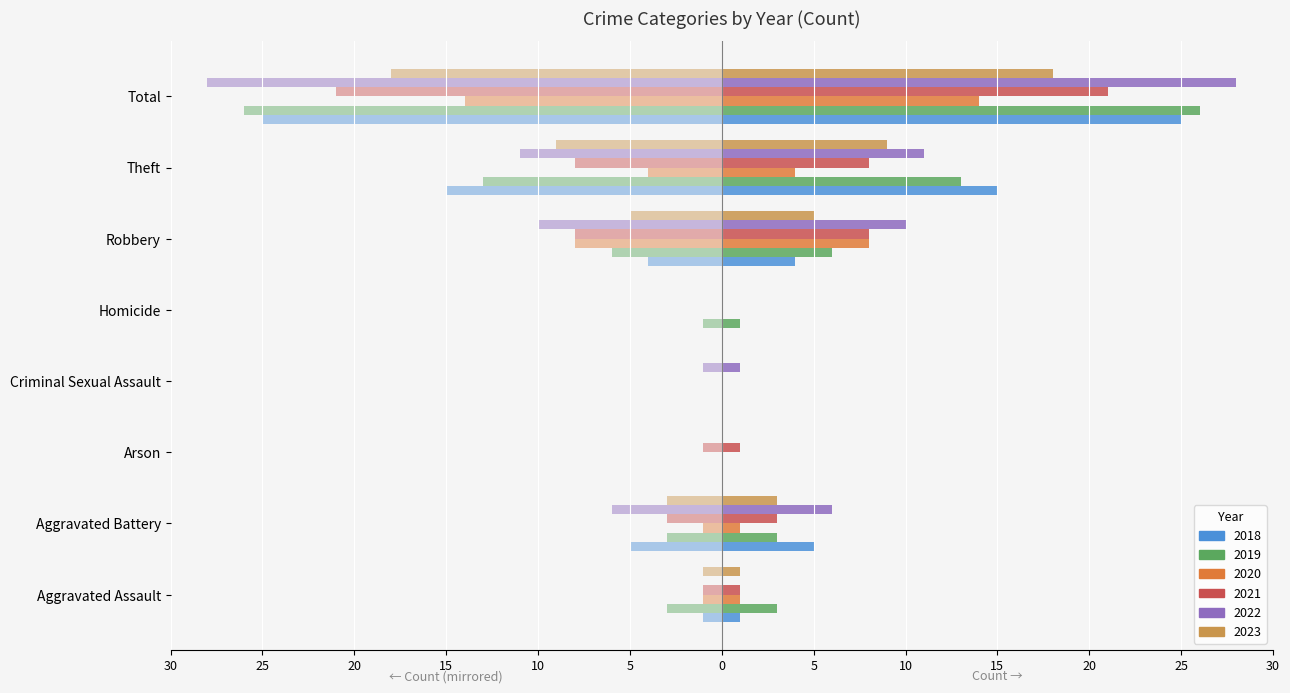

At which category is the sum across all series the highest?

Total